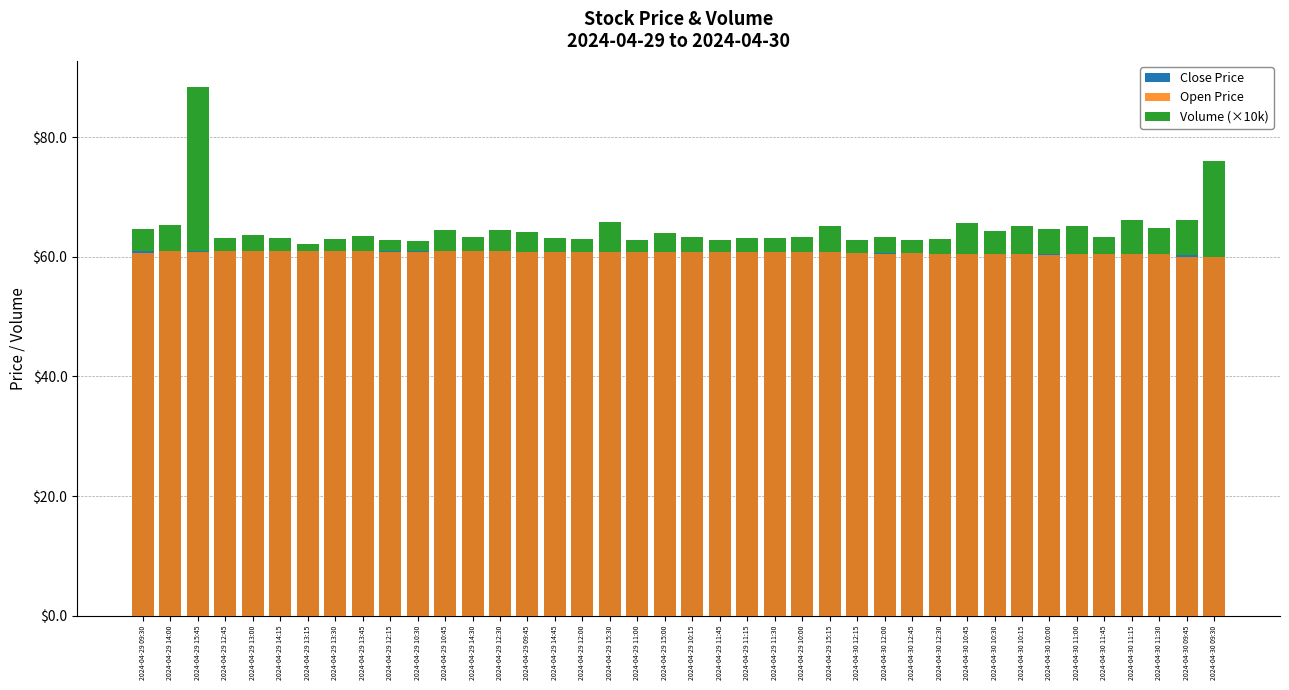

Reading left to right, list all the values displayed in this chart.

Close Price: 61.0	61.0	61.0	61.0	61.0	61.0	60.9	60.9	60.9	60.9	60.9	60.9	60.9	60.9	60.9	60.8	60.8	60.8	60.8	60.8	60.8	60.8	60.8	60.8	60.8	60.7	60.6	60.6	60.6	60.5	60.5	60.5	60.5	60.5	60.5	60.5	60.4	60.4	60.3	60.0
Open Price: 60.6	60.9	60.8	60.9	61.0	61.0	60.9	61.0	60.9	60.8	60.8	60.9	61.0	60.9	61.0	60.9	60.8	60.7	60.9	60.8	60.8	60.8	60.8	60.8	60.9	60.8	60.6	60.5	60.6	60.6	60.5	60.5	60.5	60.3	60.5	60.4	60.4	60.5	59.9	60.6
Volume (×10k): 3.7	4.3	27.4	2.3	2.7	2.2	1.2	2.0	2.5	1.8	1.8	3.6	2.3	3.7	3.3	2.3	2.1	5.1	2.0	3.2	2.6	2.1	2.3	2.4	2.6	4.4	2.1	2.7	2.2	2.4	5.1	3.9	4.5	4.2	4.8	2.9	5.6	4.3	5.9	16.1